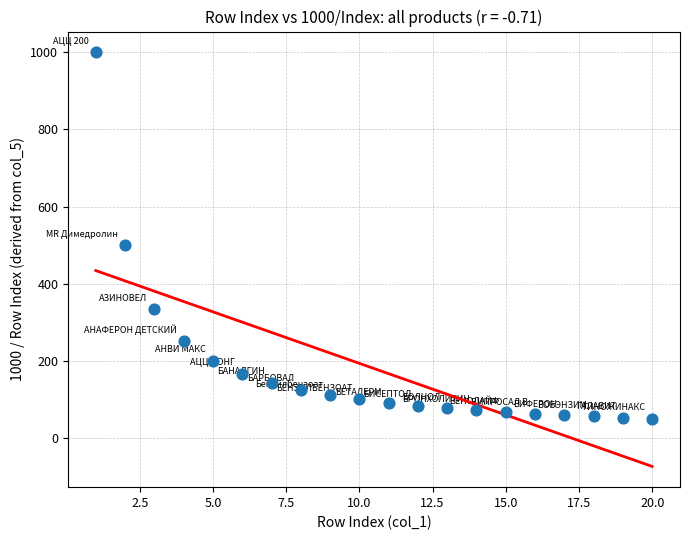

What is the range of X values (max minus min)?

19.0